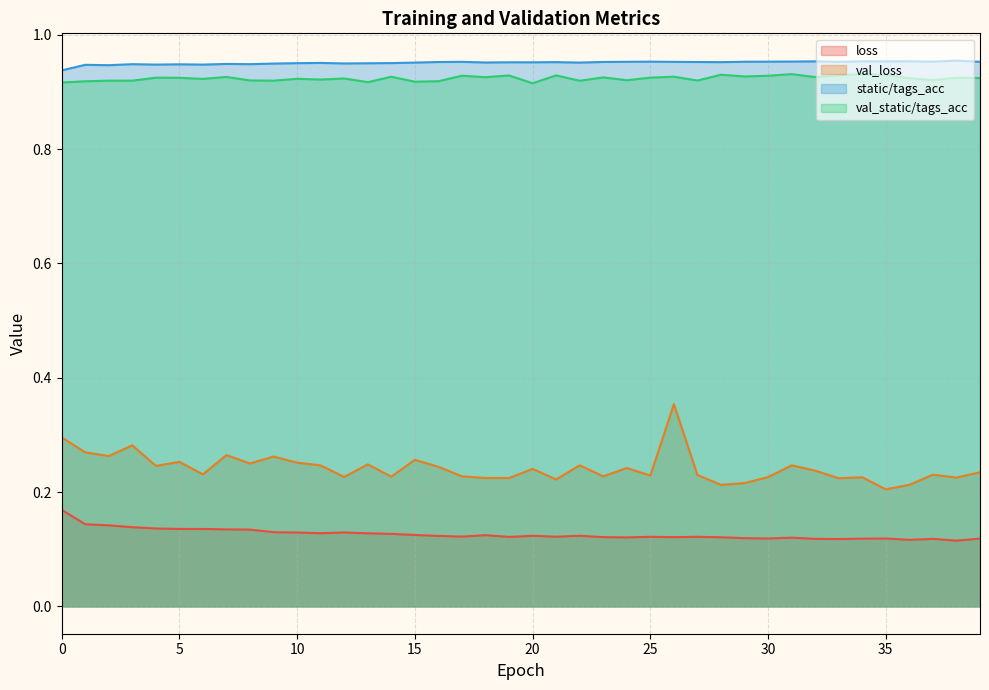

What is the difference between the highest and lowest values at 3?

0.8